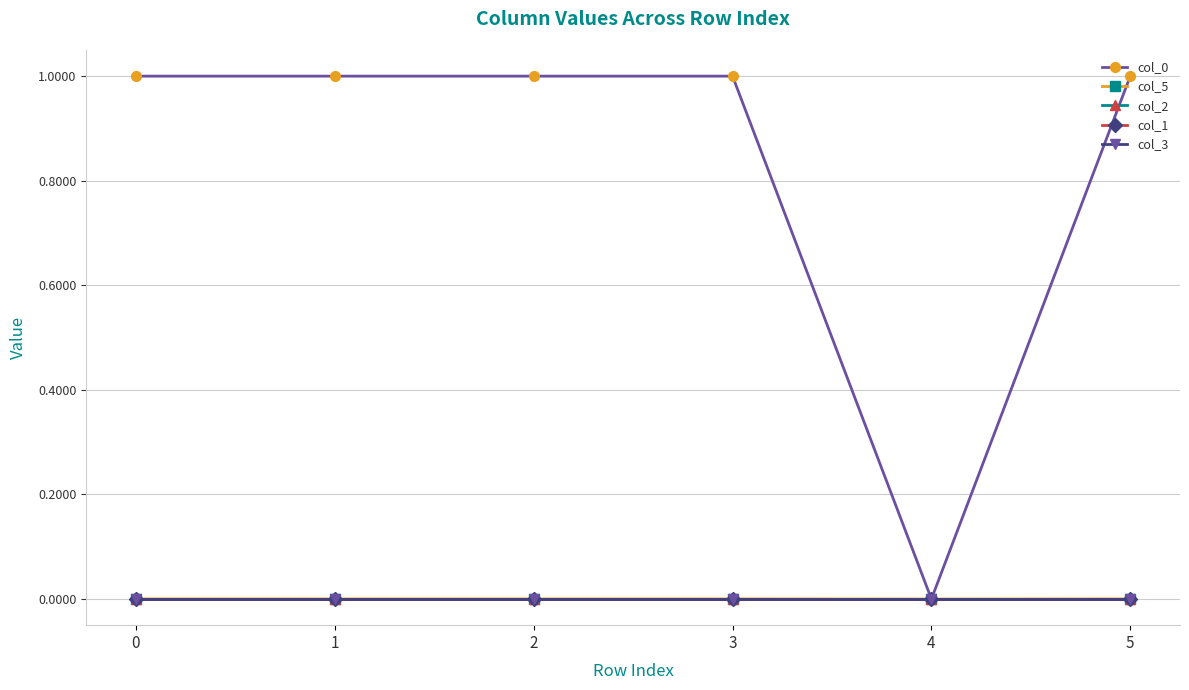

How many lines are shown in the chart?

5